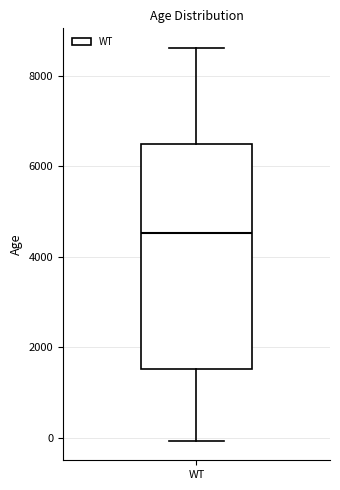

Transcribe this box plot: give where the median line is, the range the box spans, and where the two whiskers end, as read against the y-axis. The values are not printed on the chart, so give them approximately, as read against the axis.

median 4600, box 1600 to 6400, whiskers 0 to 8600